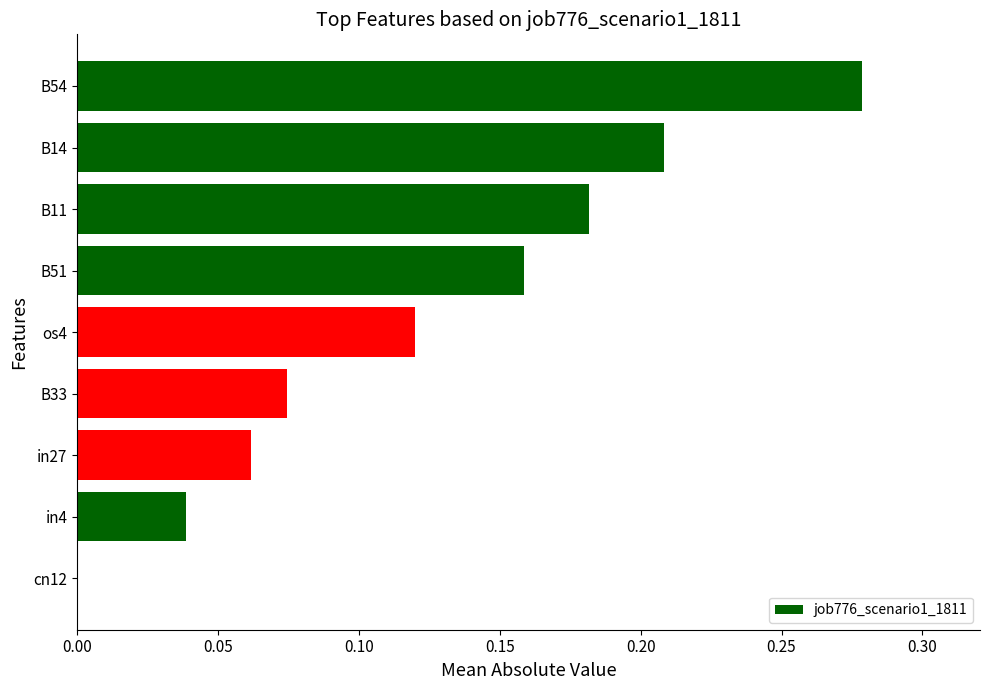

What is the sum of all values?

1.1